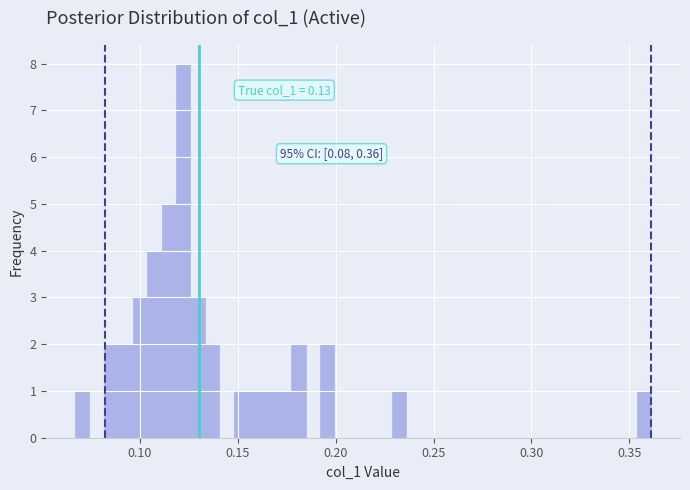

Read against the x-axis, roughly where is the centre of the tallest bar?

0.120